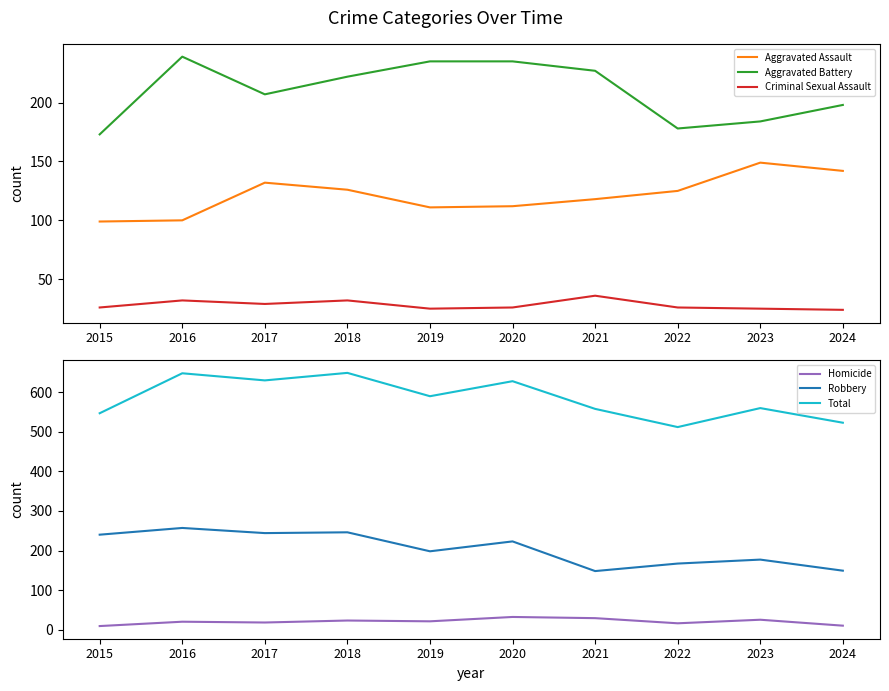

The Robbery series shows 257 at 2016. True or false?

True